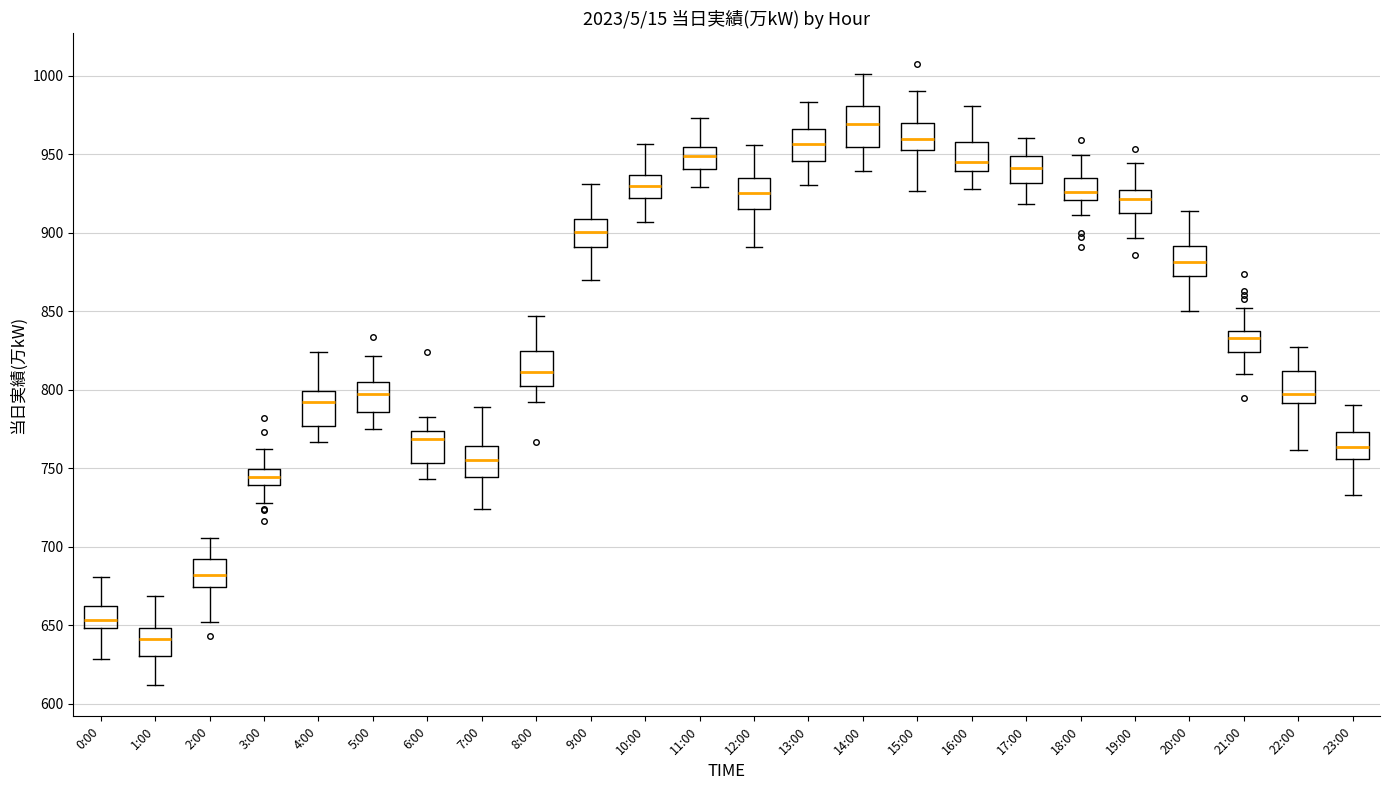

Reading left to right, transcribe this box plot: for each box, give where its median line is, the range the box spans, and where its two whiskers end, as read against the y-axis. The values are not printed on the chart, so give them approximately, as read against the axis.

0:00: median 655, box 650 to 660, whiskers 630 to 680
1:00: median 640, box 630 to 650, whiskers 610 to 670
2:00: median 680, box 675 to 690, whiskers 650 to 705
3:00: median 745, box 740 to 750, whiskers 725 to 760
4:00: median 790, box 775 to 800, whiskers 765 to 825
5:00: median 795, box 785 to 805, whiskers 775 to 820
6:00: median 770, box 755 to 775, whiskers 745 to 780
7:00: median 755, box 745 to 765, whiskers 725 to 790
8:00: median 810, box 800 to 825, whiskers 790 to 845
9:00: median 900, box 890 to 910, whiskers 870 to 930
10:00: median 930, box 920 to 935, whiskers 905 to 955
11:00: median 950, box 940 to 955, whiskers 930 to 975
12:00: median 925, box 915 to 935, whiskers 890 to 955
13:00: median 955, box 945 to 965, whiskers 930 to 985
14:00: median 970, box 955 to 980, whiskers 940 to 1000
15:00: median 960, box 955 to 970, whiskers 925 to 990
16:00: median 945, box 940 to 960, whiskers 930 to 980
17:00: median 940, box 930 to 950, whiskers 920 to 960
18:00: median 925, box 920 to 935, whiskers 910 to 950
19:00: median 920, box 910 to 925, whiskers 895 to 945
20:00: median 880, box 870 to 890, whiskers 850 to 915
21:00: median 835 (just below the box's upper edge), box 825 to 835, whiskers 810 to 850
22:00: median 795, box 790 to 810, whiskers 760 to 825
23:00: median 765, box 755 to 775, whiskers 735 to 790